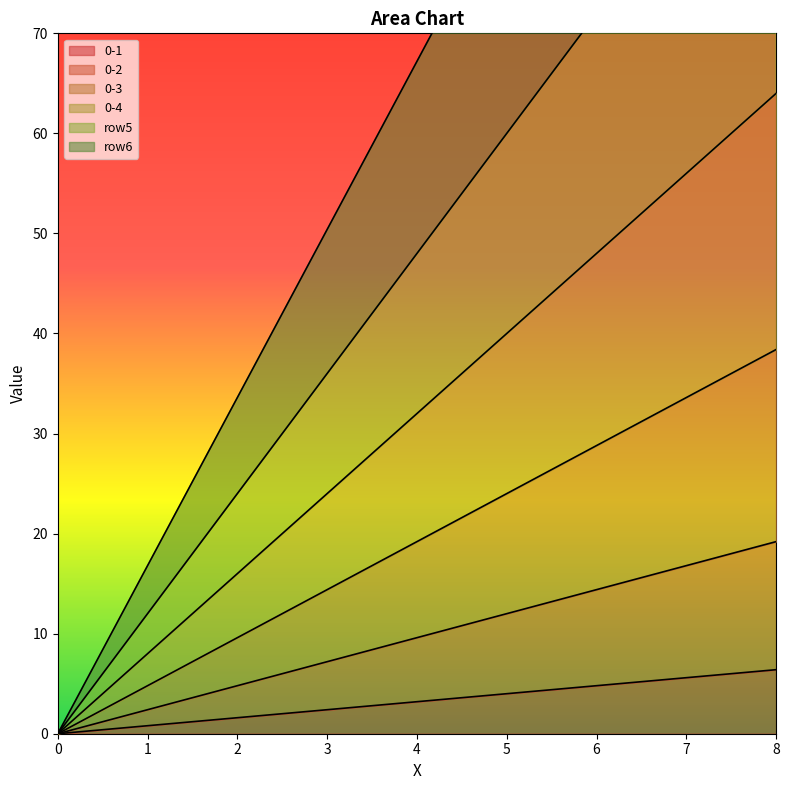

At which category is the sum across all series the highest?

8